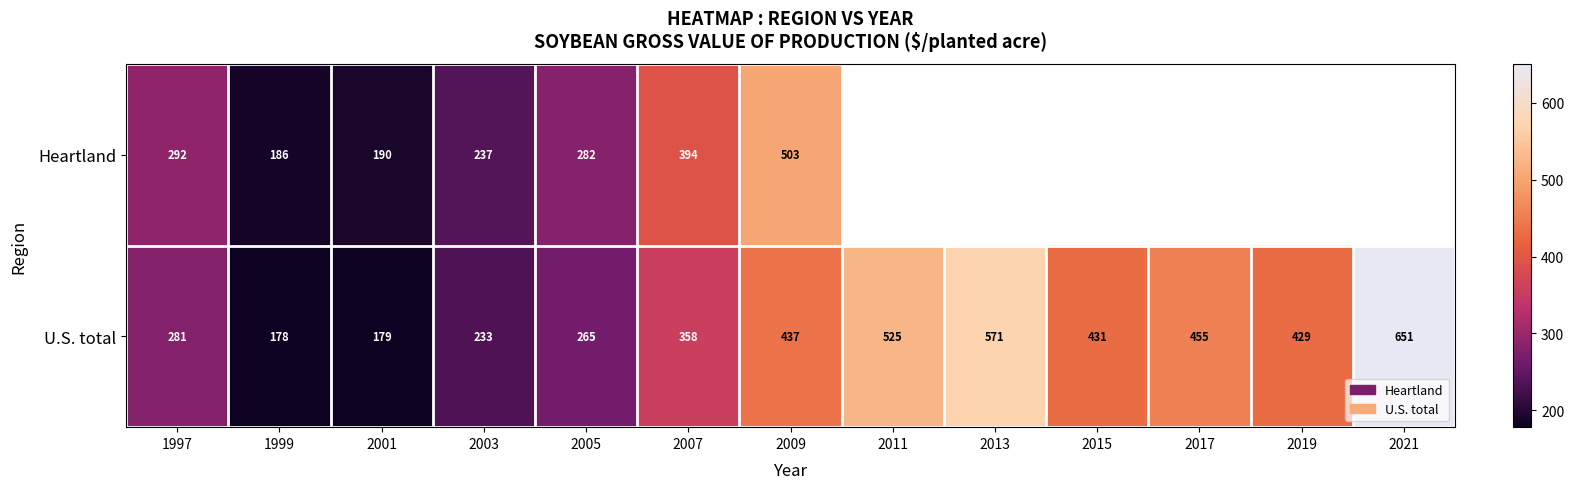

Rank the series at 2005 from highest to lowest value.

Heartland, U.S. total